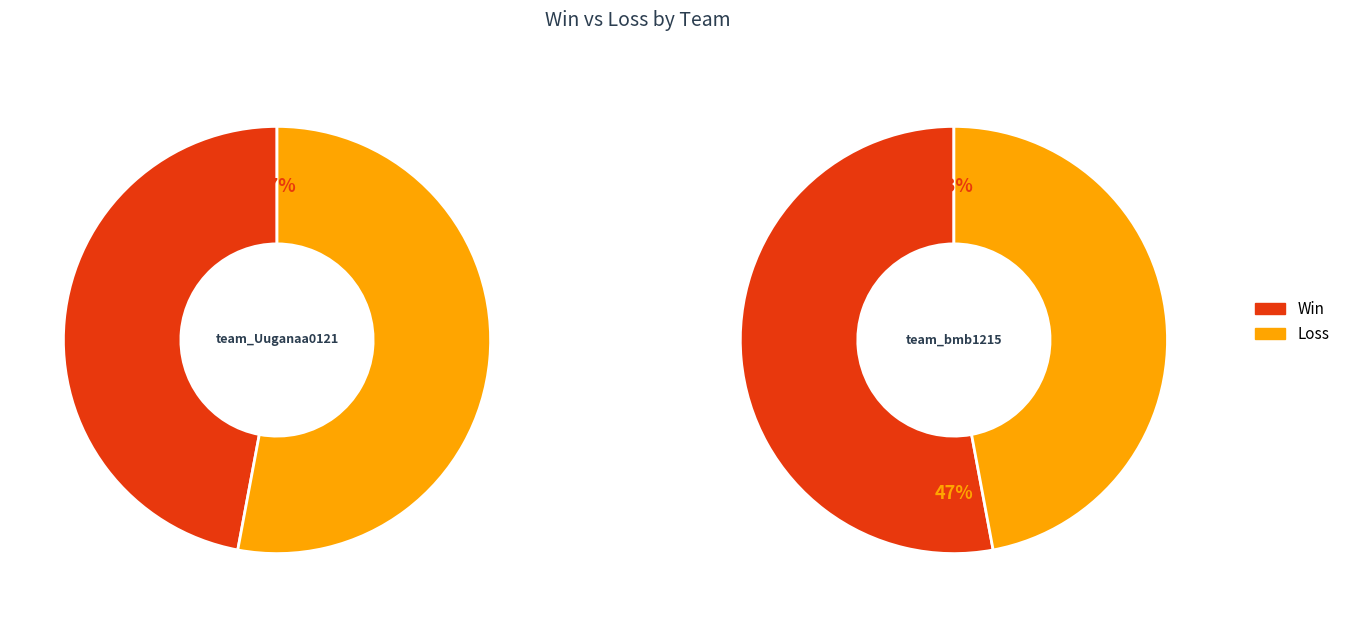

Rank the series at team_Uuganaa0121 from highest to lowest value.

Loss, Win